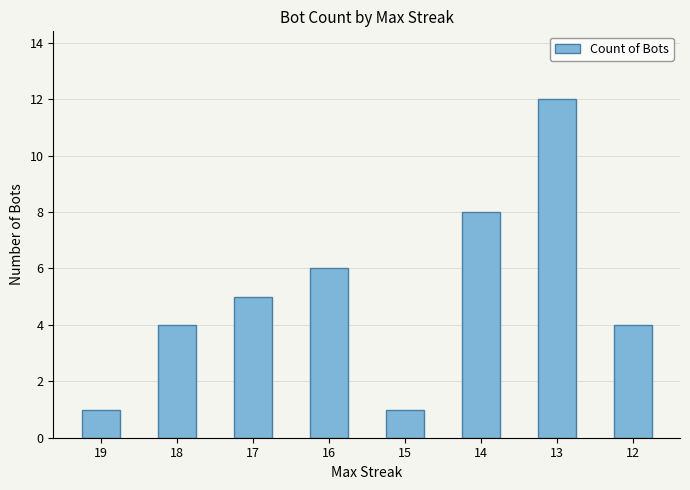

Which has a higher value, 16 or 14?

14